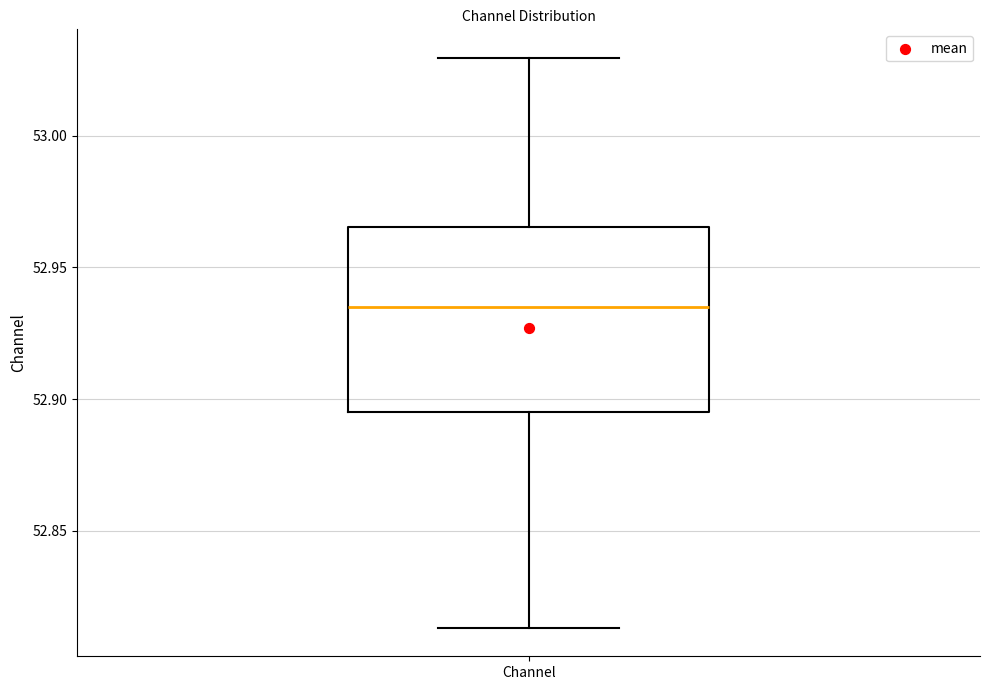

Where does the upper whisker of the box for Channel end on the y-axis? The values are not printed on the chart, so give them approximately, as read against the axis.

53.030